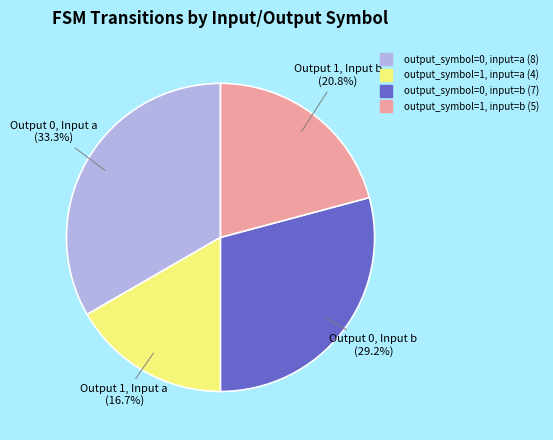

What percentage is NOT represented by output_symbol=1, input=a?

83.3%